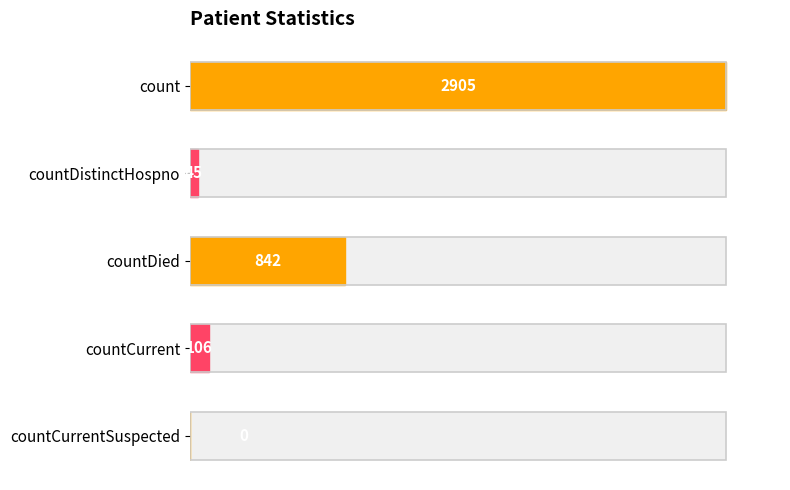

How many values are below 106?

2